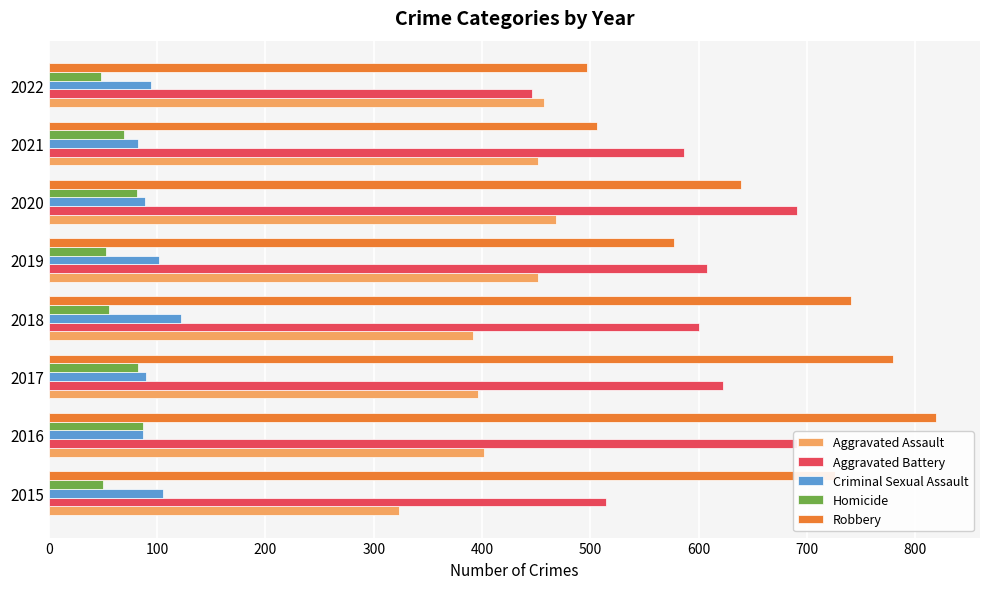

Which series has the largest total across all categories?

Robbery